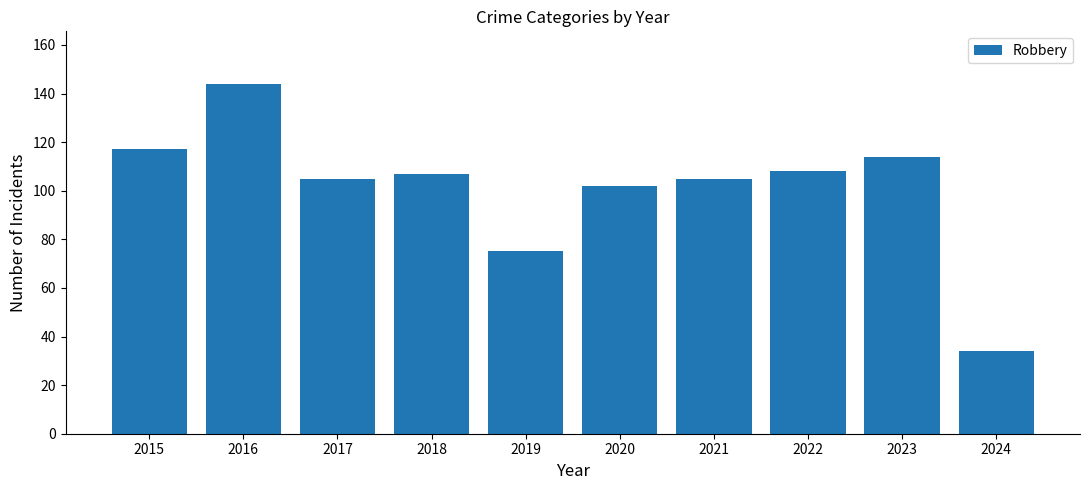

How many data points are less than 107?

5